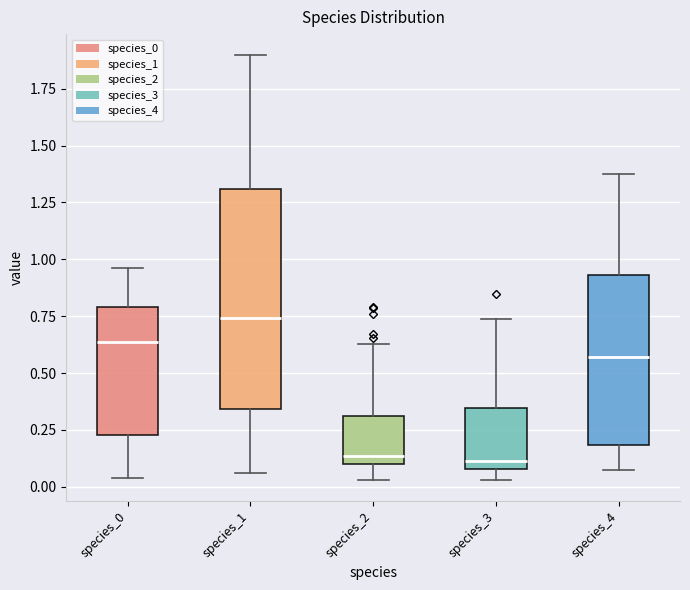

Where is the lower edge of the box for species_0 on the y-axis? The values are not printed on the chart, so give them approximately, as read against the axis.

0.25